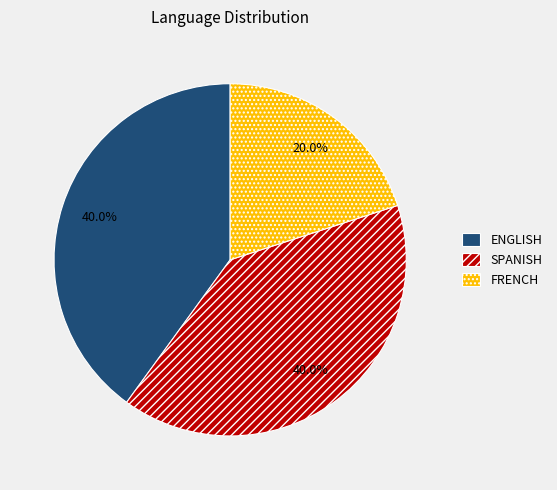

Approximately how many times larger is the value at FRENCH compared to SPANISH?

0.5